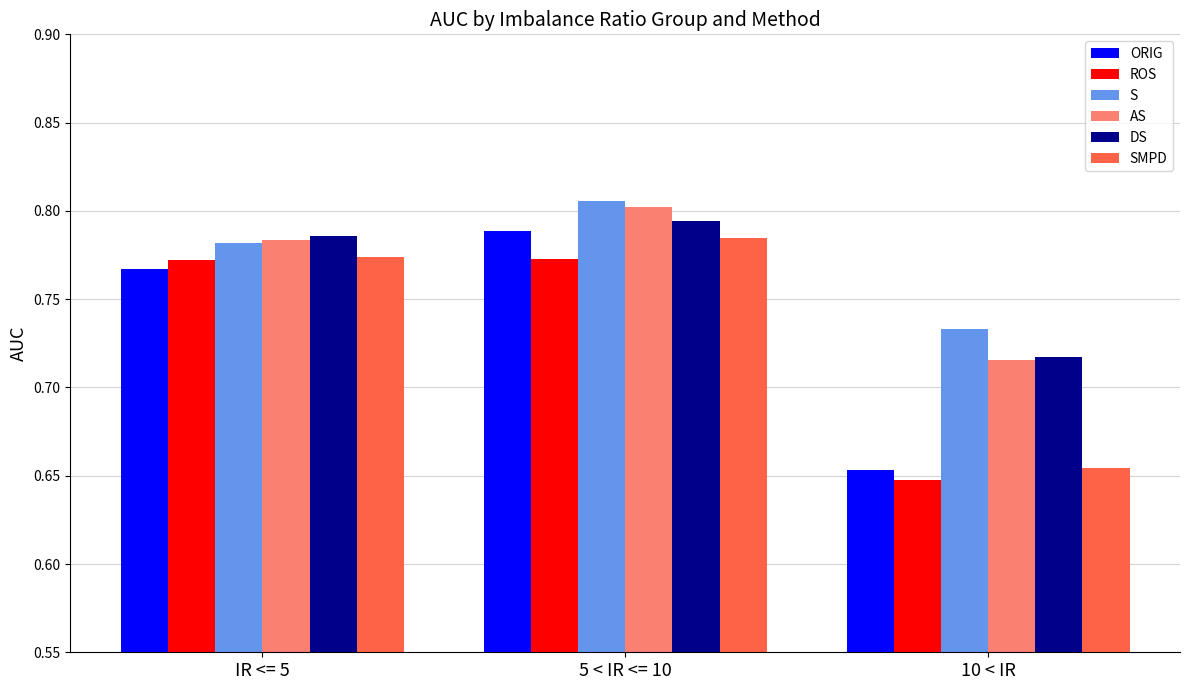

What is the difference between the AS values at IR <= 5 and 10 < IR?

0.1